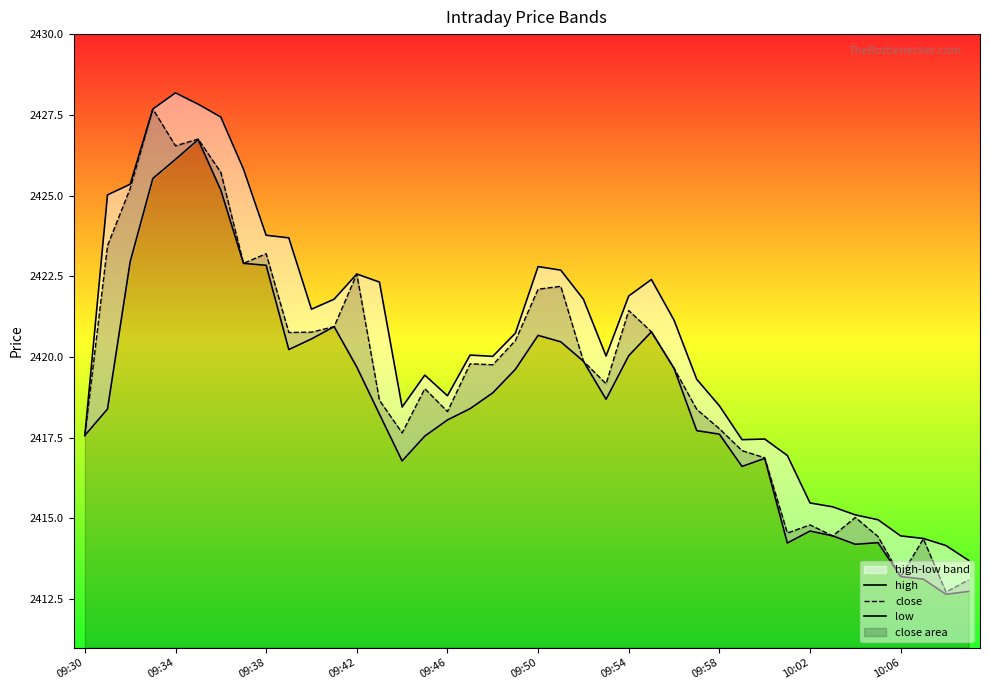

Reading left to right, extract all data points from this chart.

high: 2417.6	2425.0	2425.3	2427.7	2428.2	2427.8	2427.4	2425.8	2423.8	2423.7	2421.5	2421.8	2422.6	2422.3	2418.4	2419.4	2418.8	2420.1	2420.0	2420.7	2422.8	2422.7	2421.8	2420.0	2421.9	2422.4	2421.1	2419.3	2418.5	2417.4	2417.5	2416.9	2415.5	2415.4	2415.1	2415.0	2414.5	2414.4	2414.2	2413.7
close: 2417.6	2423.4	2425.2	2427.7	2426.5	2426.8	2425.7	2422.9	2423.2	2420.8	2420.8	2420.9	2422.6	2418.7	2417.7	2419.0	2418.3	2419.8	2419.8	2420.5	2422.1	2422.2	2419.9	2419.2	2421.4	2420.8	2419.7	2418.4	2417.8	2417.1	2416.9	2414.6	2414.8	2414.5	2415.0	2414.4	2413.2	2414.4	2412.7	2413.1
low: 2417.6	2418.4	2422.9	2425.5	2426.1	2426.7	2425.2	2422.9	2422.8	2420.2	2420.6	2420.9	2419.7	2418.2	2416.8	2417.6	2418.1	2418.4	2418.9	2419.6	2420.7	2420.5	2419.9	2418.7	2420.0	2420.8	2419.7	2417.7	2417.6	2416.6	2416.9	2414.2	2414.6	2414.5	2414.2	2414.2	2413.2	2413.1	2412.7	2412.7